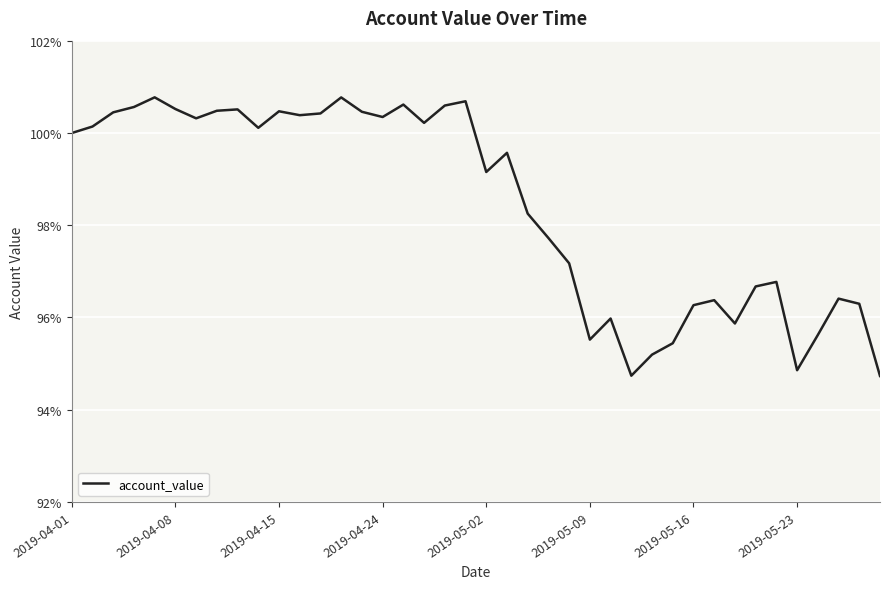

Reading left to right, what are all the values shown in this chart?

99998.0	100138.9	100446.4	100562.3	100771.5	100518.4	100316.5	100480.8	100510.4	100111.0	100469.3	100384.7	100422.4	100769.8	100458.5	100345.1	100614.8	100218.3	100593.7	100686.6	99153.2	99568.9	98251.2	97722.3	97174.0	95520.2	95977.0	94737.9	95194.5	95441.5	96266.4	96375.0	95869.7	96672.4	96771.0	94856.5	95620.5	96408.6	96296.6	94732.1